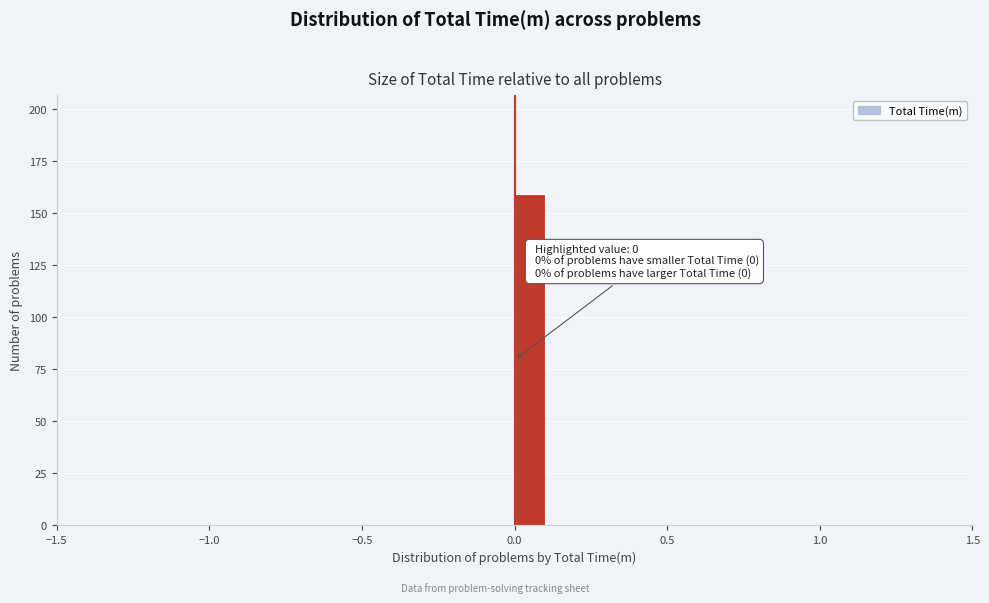

Read against the x-axis, roughly where is the centre of the tallest bar?

0.05